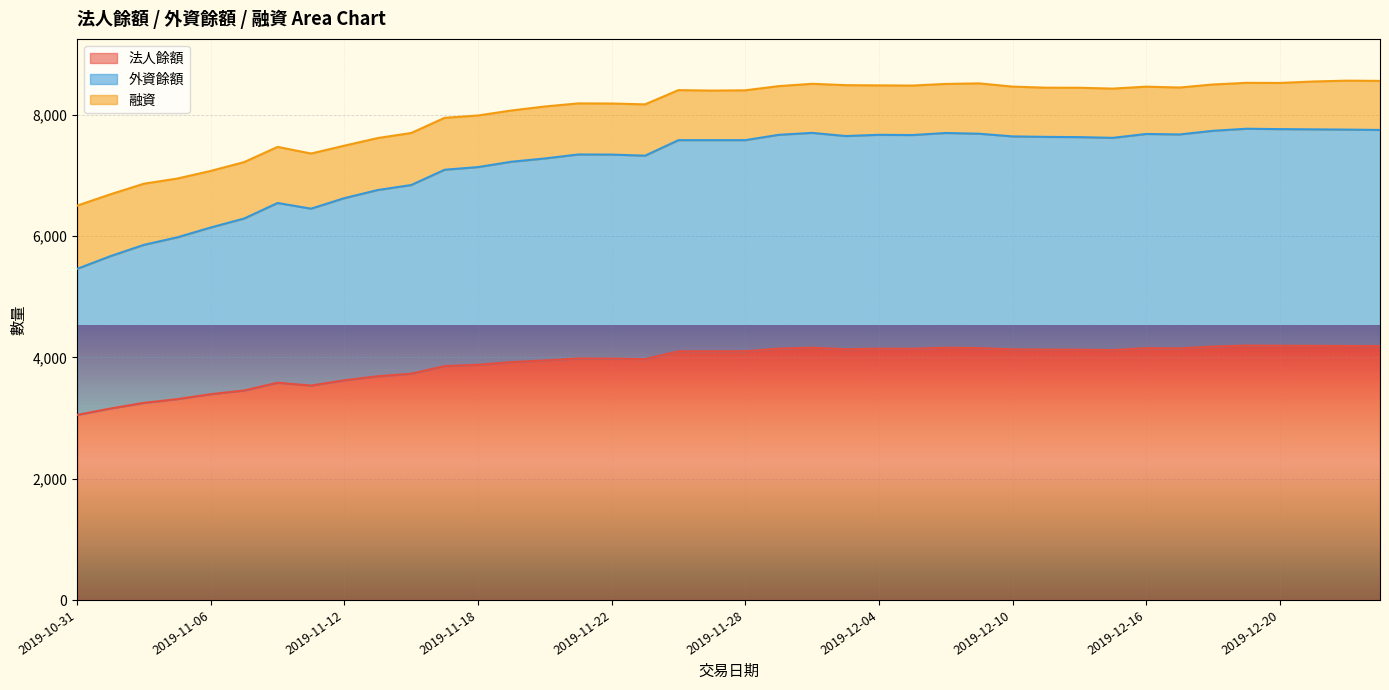

Between 2019-12-10 and 2019-12-11, which series saw the biggest shift?

外資餘額